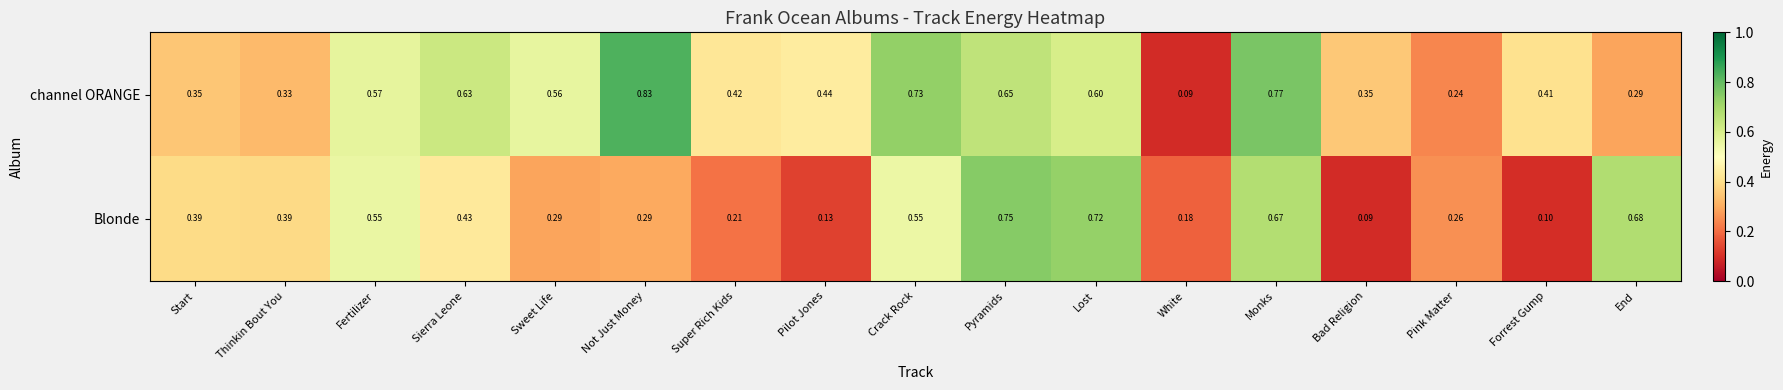

At Crack Rock, list the series in order from largest to smallest.

channel ORANGE, Blonde